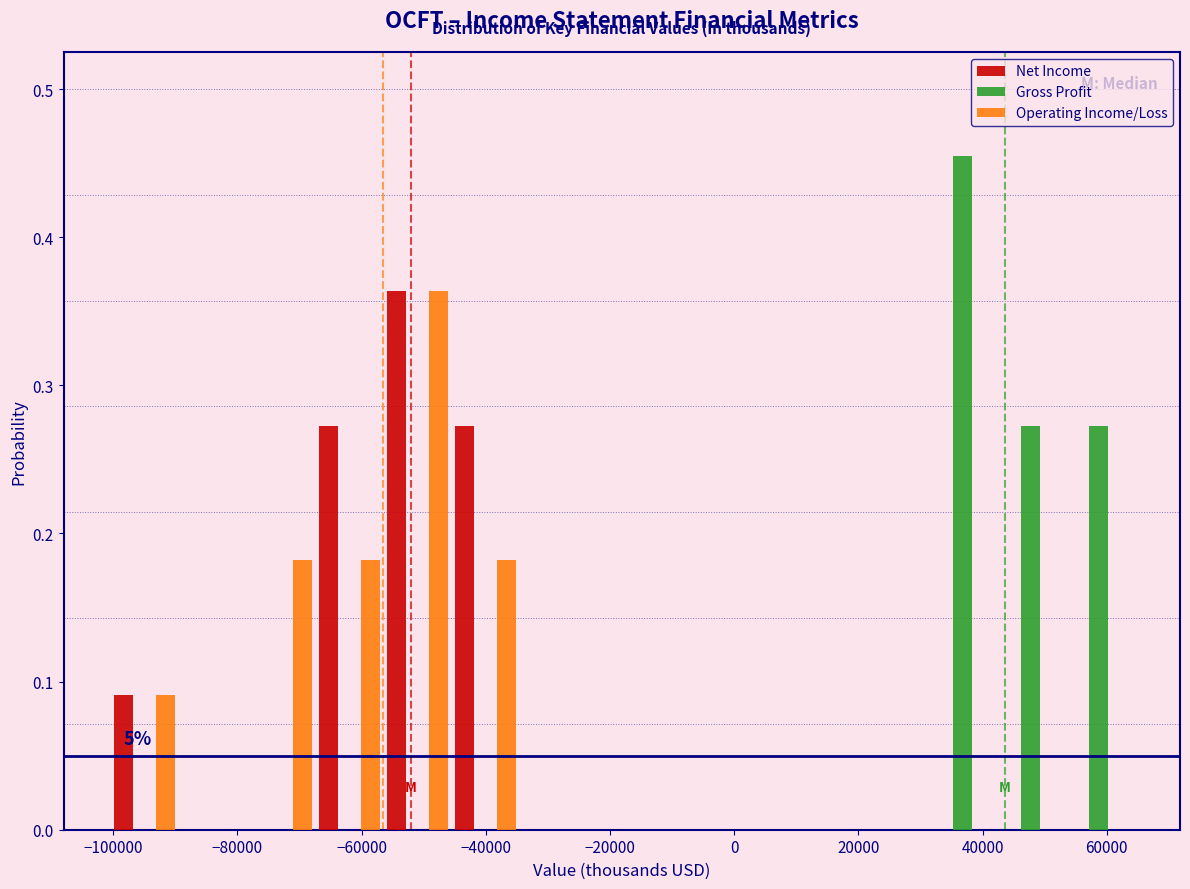

In the Gross Profit series, which range on the x-axis has the tallest bar?

32000 to 42000